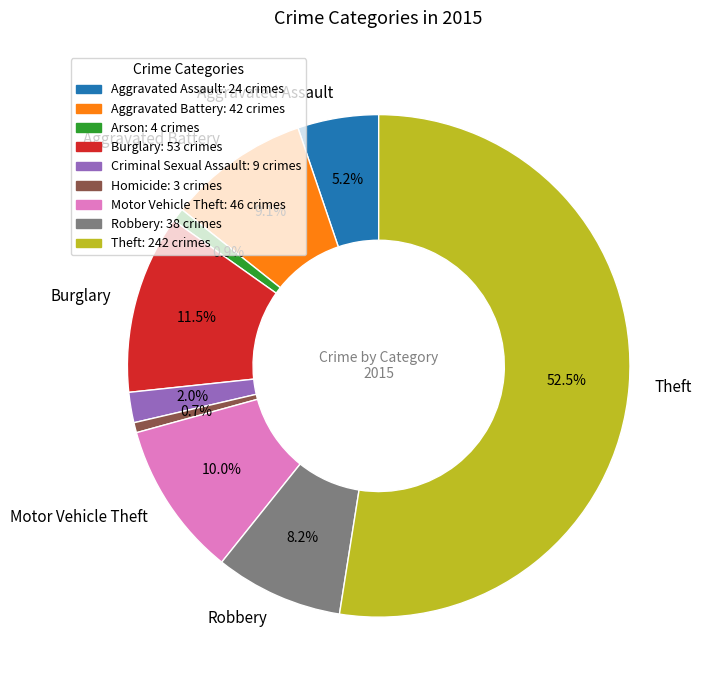

To the nearest percent, what percentage of the pie is Motor Vehicle Theft?

10%